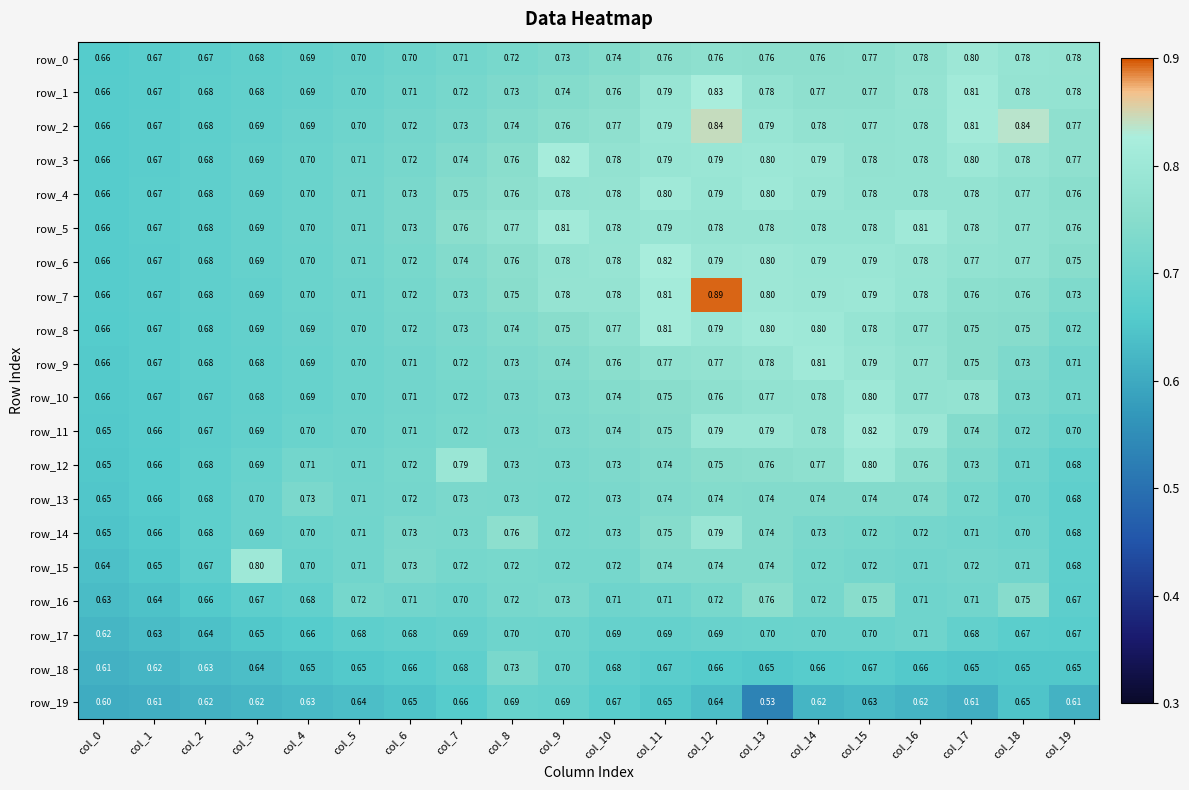

Reading left to right, what are all the values shown in this chart?

row_0: col_0=0.7	col_1=0.7	col_2=0.7	col_3=0.7	col_4=0.7	col_5=0.7	col_6=0.7	col_7=0.7	col_8=0.7	col_9=0.7	col_10=0.7	col_11=0.8	col_12=0.8	col_13=0.8	col_14=0.8	col_15=0.8	col_16=0.8	col_17=0.8	col_18=0.8	col_19=0.8
row_1: col_0=0.7	col_1=0.7	col_2=0.7	col_3=0.7	col_4=0.7	col_5=0.7	col_6=0.7	col_7=0.7	col_8=0.7	col_9=0.7	col_10=0.8	col_11=0.8	col_12=0.8	col_13=0.8	col_14=0.8	col_15=0.8	col_16=0.8	col_17=0.8	col_18=0.8	col_19=0.8
row_2: col_0=0.7	col_1=0.7	col_2=0.7	col_3=0.7	col_4=0.7	col_5=0.7	col_6=0.7	col_7=0.7	col_8=0.7	col_9=0.8	col_10=0.8	col_11=0.8	col_12=0.8	col_13=0.8	col_14=0.8	col_15=0.8	col_16=0.8	col_17=0.8	col_18=0.8	col_19=0.8
row_3: col_0=0.7	col_1=0.7	col_2=0.7	col_3=0.7	col_4=0.7	col_5=0.7	col_6=0.7	col_7=0.7	col_8=0.8	col_9=0.8	col_10=0.8	col_11=0.8	col_12=0.8	col_13=0.8	col_14=0.8	col_15=0.8	col_16=0.8	col_17=0.8	col_18=0.8	col_19=0.8
row_4: col_0=0.7	col_1=0.7	col_2=0.7	col_3=0.7	col_4=0.7	col_5=0.7	col_6=0.7	col_7=0.7	col_8=0.8	col_9=0.8	col_10=0.8	col_11=0.8	col_12=0.8	col_13=0.8	col_14=0.8	col_15=0.8	col_16=0.8	col_17=0.8	col_18=0.8	col_19=0.8
row_5: col_0=0.7	col_1=0.7	col_2=0.7	col_3=0.7	col_4=0.7	col_5=0.7	col_6=0.7	col_7=0.8	col_8=0.8	col_9=0.8	col_10=0.8	col_11=0.8	col_12=0.8	col_13=0.8	col_14=0.8	col_15=0.8	col_16=0.8	col_17=0.8	col_18=0.8	col_19=0.8
row_6: col_0=0.7	col_1=0.7	col_2=0.7	col_3=0.7	col_4=0.7	col_5=0.7	col_6=0.7	col_7=0.7	col_8=0.8	col_9=0.8	col_10=0.8	col_11=0.8	col_12=0.8	col_13=0.8	col_14=0.8	col_15=0.8	col_16=0.8	col_17=0.8	col_18=0.8	col_19=0.8
row_7: col_0=0.7	col_1=0.7	col_2=0.7	col_3=0.7	col_4=0.7	col_5=0.7	col_6=0.7	col_7=0.7	col_8=0.8	col_9=0.8	col_10=0.8	col_11=0.8	col_12=0.9	col_13=0.8	col_14=0.8	col_15=0.8	col_16=0.8	col_17=0.8	col_18=0.8	col_19=0.7
row_8: col_0=0.7	col_1=0.7	col_2=0.7	col_3=0.7	col_4=0.7	col_5=0.7	col_6=0.7	col_7=0.7	col_8=0.7	col_9=0.8	col_10=0.8	col_11=0.8	col_12=0.8	col_13=0.8	col_14=0.8	col_15=0.8	col_16=0.8	col_17=0.8	col_18=0.7	col_19=0.7
row_9: col_0=0.7	col_1=0.7	col_2=0.7	col_3=0.7	col_4=0.7	col_5=0.7	col_6=0.7	col_7=0.7	col_8=0.7	col_9=0.7	col_10=0.8	col_11=0.8	col_12=0.8	col_13=0.8	col_14=0.8	col_15=0.8	col_16=0.8	col_17=0.8	col_18=0.7	col_19=0.7
row_10: col_0=0.7	col_1=0.7	col_2=0.7	col_3=0.7	col_4=0.7	col_5=0.7	col_6=0.7	col_7=0.7	col_8=0.7	col_9=0.7	col_10=0.7	col_11=0.8	col_12=0.8	col_13=0.8	col_14=0.8	col_15=0.8	col_16=0.8	col_17=0.8	col_18=0.7	col_19=0.7
row_11: col_0=0.7	col_1=0.7	col_2=0.7	col_3=0.7	col_4=0.7	col_5=0.7	col_6=0.7	col_7=0.7	col_8=0.7	col_9=0.7	col_10=0.7	col_11=0.7	col_12=0.8	col_13=0.8	col_14=0.8	col_15=0.8	col_16=0.8	col_17=0.7	col_18=0.7	col_19=0.7
row_12: col_0=0.7	col_1=0.7	col_2=0.7	col_3=0.7	col_4=0.7	col_5=0.7	col_6=0.7	col_7=0.8	col_8=0.7	col_9=0.7	col_10=0.7	col_11=0.7	col_12=0.8	col_13=0.8	col_14=0.8	col_15=0.8	col_16=0.8	col_17=0.7	col_18=0.7	col_19=0.7
row_13: col_0=0.6	col_1=0.7	col_2=0.7	col_3=0.7	col_4=0.7	col_5=0.7	col_6=0.7	col_7=0.7	col_8=0.7	col_9=0.7	col_10=0.7	col_11=0.7	col_12=0.7	col_13=0.7	col_14=0.7	col_15=0.7	col_16=0.7	col_17=0.7	col_18=0.7	col_19=0.7
row_14: col_0=0.6	col_1=0.7	col_2=0.7	col_3=0.7	col_4=0.7	col_5=0.7	col_6=0.7	col_7=0.7	col_8=0.8	col_9=0.7	col_10=0.7	col_11=0.7	col_12=0.8	col_13=0.7	col_14=0.7	col_15=0.7	col_16=0.7	col_17=0.7	col_18=0.7	col_19=0.7
row_15: col_0=0.6	col_1=0.7	col_2=0.7	col_3=0.8	col_4=0.7	col_5=0.7	col_6=0.7	col_7=0.7	col_8=0.7	col_9=0.7	col_10=0.7	col_11=0.7	col_12=0.7	col_13=0.7	col_14=0.7	col_15=0.7	col_16=0.7	col_17=0.7	col_18=0.7	col_19=0.7
row_16: col_0=0.6	col_1=0.6	col_2=0.7	col_3=0.7	col_4=0.7	col_5=0.7	col_6=0.7	col_7=0.7	col_8=0.7	col_9=0.7	col_10=0.7	col_11=0.7	col_12=0.7	col_13=0.8	col_14=0.7	col_15=0.8	col_16=0.7	col_17=0.7	col_18=0.7	col_19=0.7
row_17: col_0=0.6	col_1=0.6	col_2=0.6	col_3=0.7	col_4=0.7	col_5=0.7	col_6=0.7	col_7=0.7	col_8=0.7	col_9=0.7	col_10=0.7	col_11=0.7	col_12=0.7	col_13=0.7	col_14=0.7	col_15=0.7	col_16=0.7	col_17=0.7	col_18=0.7	col_19=0.7
row_18: col_0=0.6	col_1=0.6	col_2=0.6	col_3=0.6	col_4=0.6	col_5=0.7	col_6=0.7	col_7=0.7	col_8=0.7	col_9=0.7	col_10=0.7	col_11=0.7	col_12=0.7	col_13=0.7	col_14=0.7	col_15=0.7	col_16=0.7	col_17=0.7	col_18=0.7	col_19=0.7
row_19: col_0=0.6	col_1=0.6	col_2=0.6	col_3=0.6	col_4=0.6	col_5=0.6	col_6=0.6	col_7=0.7	col_8=0.7	col_9=0.7	col_10=0.7	col_11=0.7	col_12=0.6	col_13=0.5	col_14=0.6	col_15=0.6	col_16=0.6	col_17=0.6	col_18=0.6	col_19=0.6